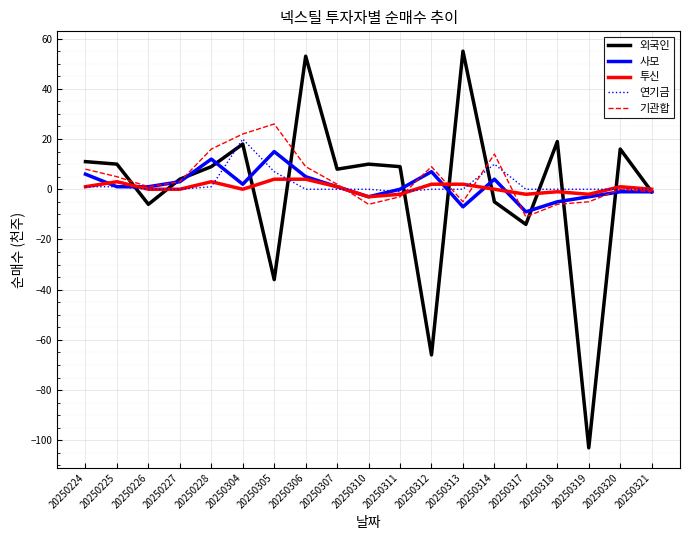

At which category does the chart reach its peak across all series?

20250313